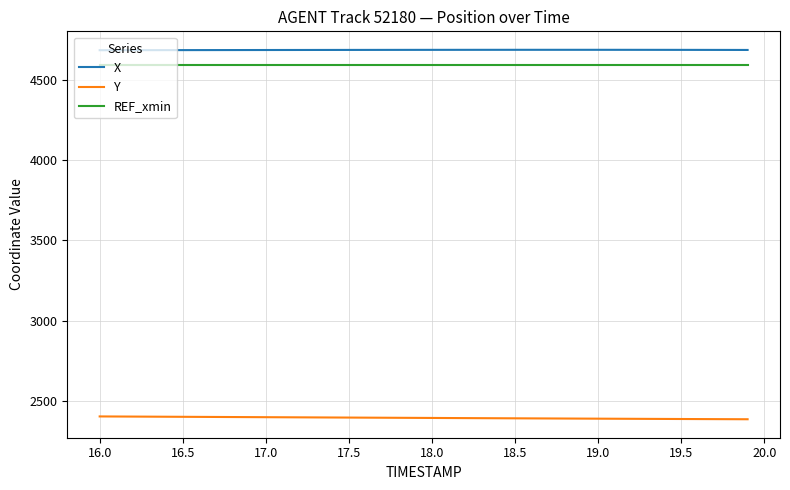

What is the maximum value for X?

4687.0